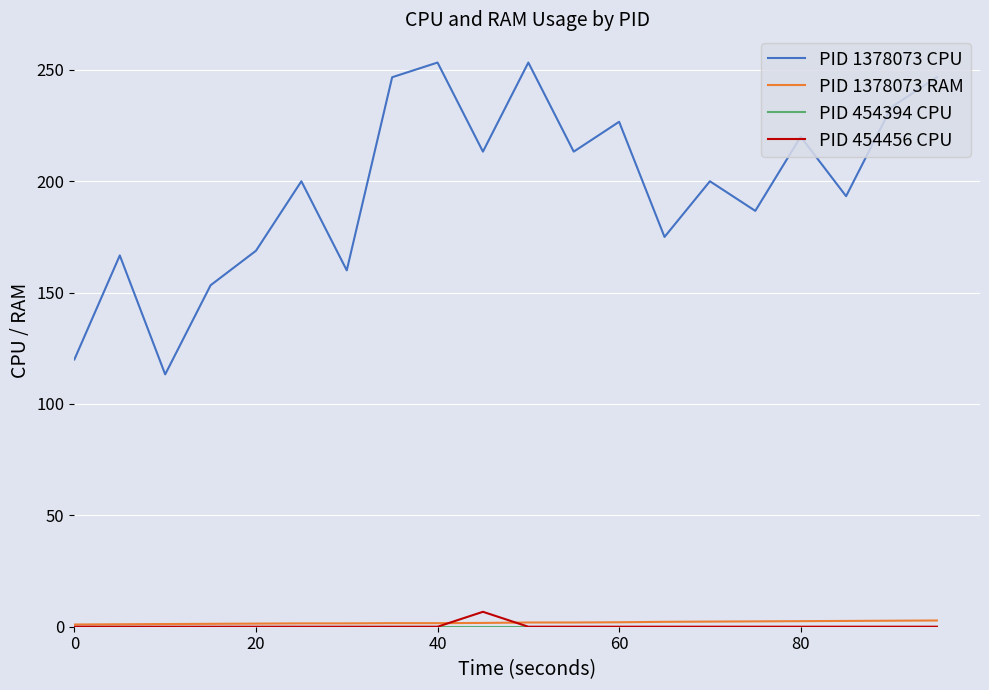

What is the lowest value of the PID 1378073 CPU series?

113.3